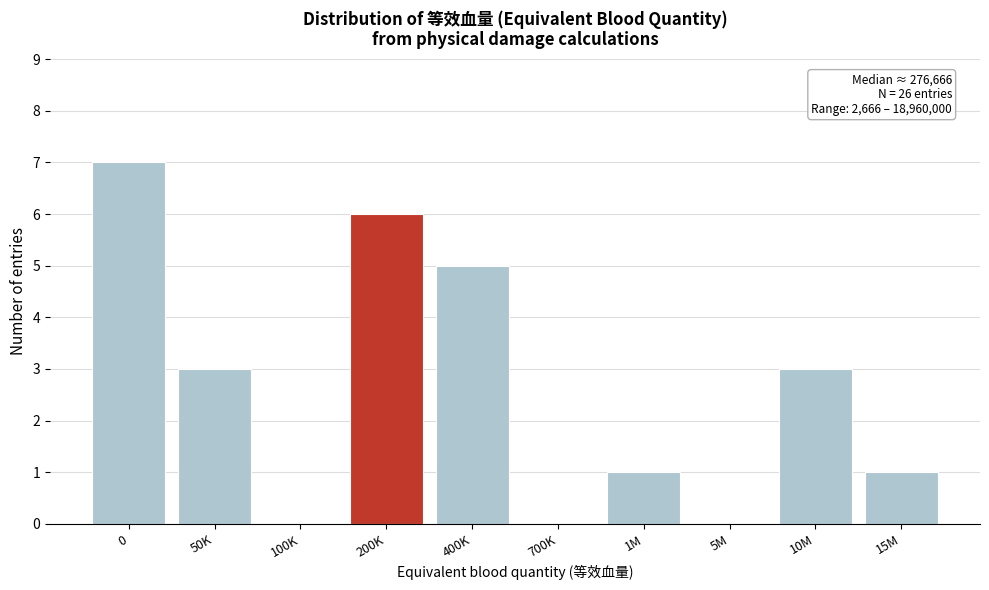

Reading left to right, what are all the values shown in this chart?

0=7	50K=3	100K=0	200K=6	400K=5	700K=0	1M=1	5M=0	10M=3	15M=1